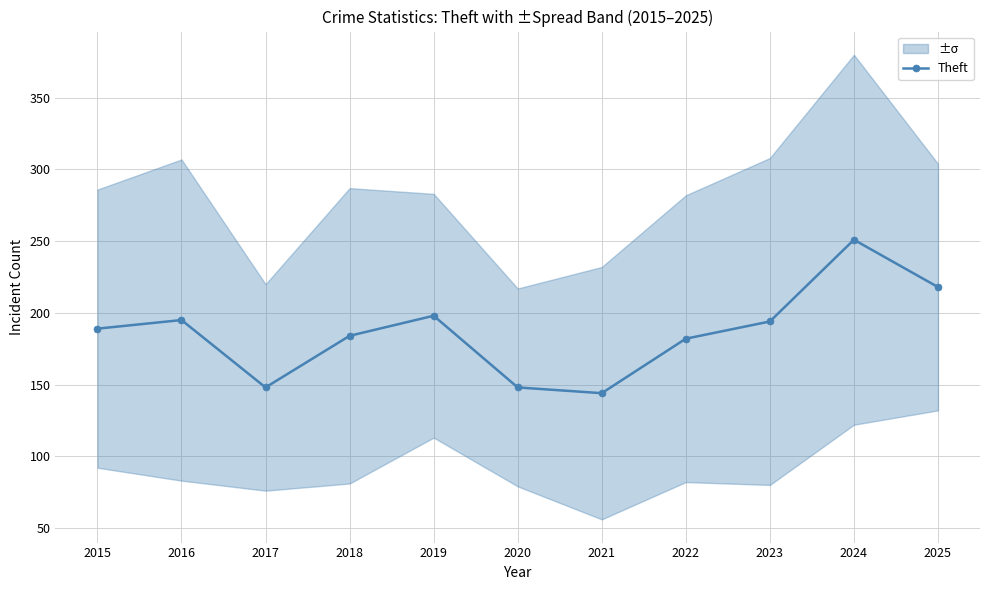

What is the ratio of the value at 2022 to the value at 2021?

1.3